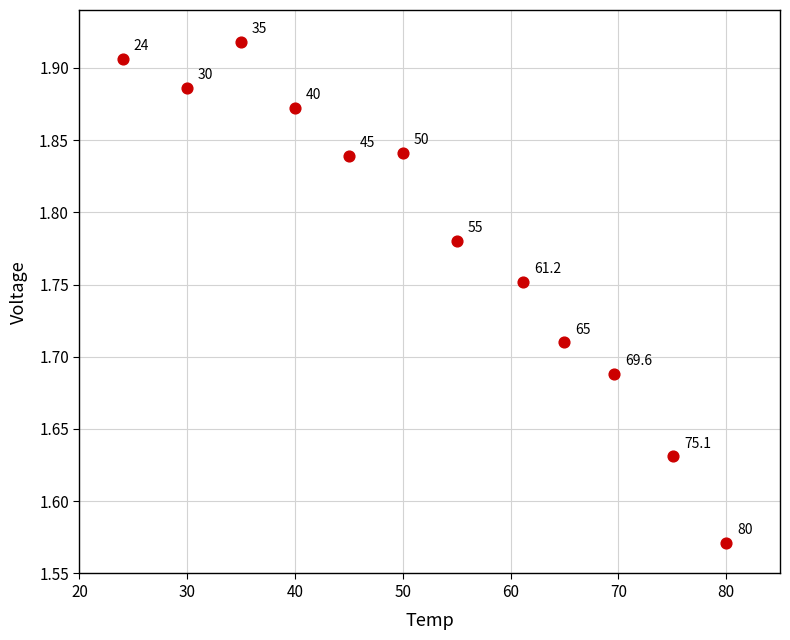

What is the range of Y values (max minus min)?

0.3